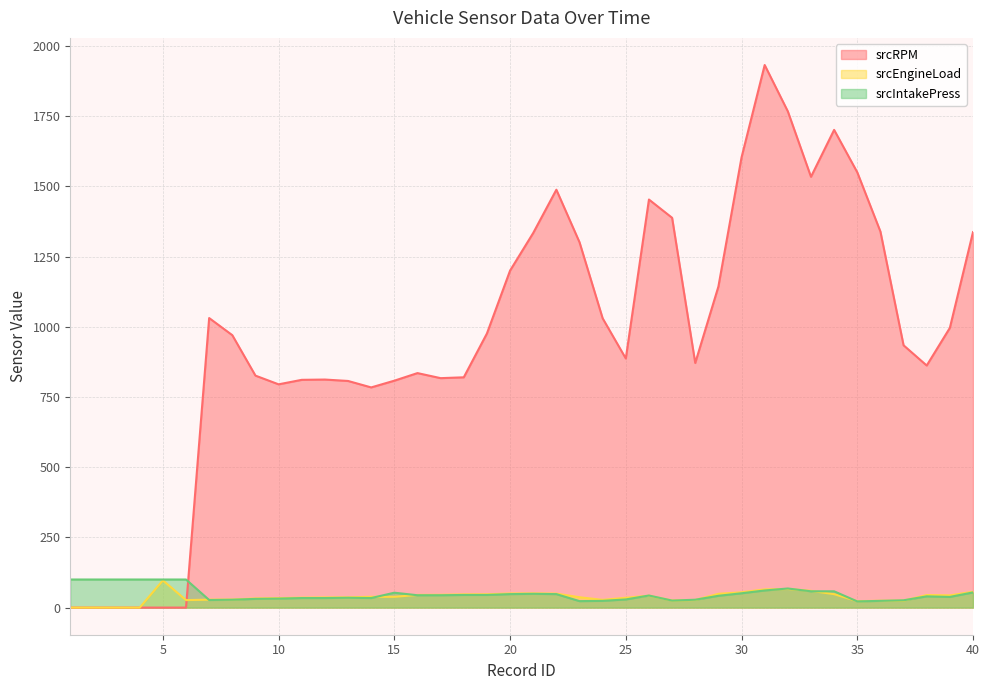

After their last crossing, which series has the higher values: srcEngineLoad or srcIntakePress?

srcEngineLoad